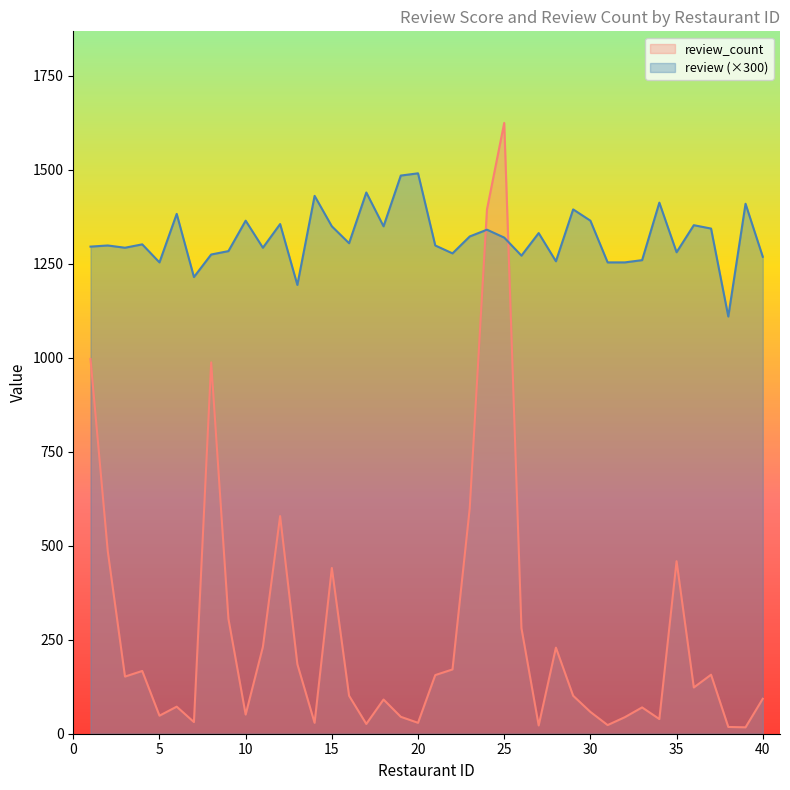

What is the spread (max minus min) of values at 14?

1402.0